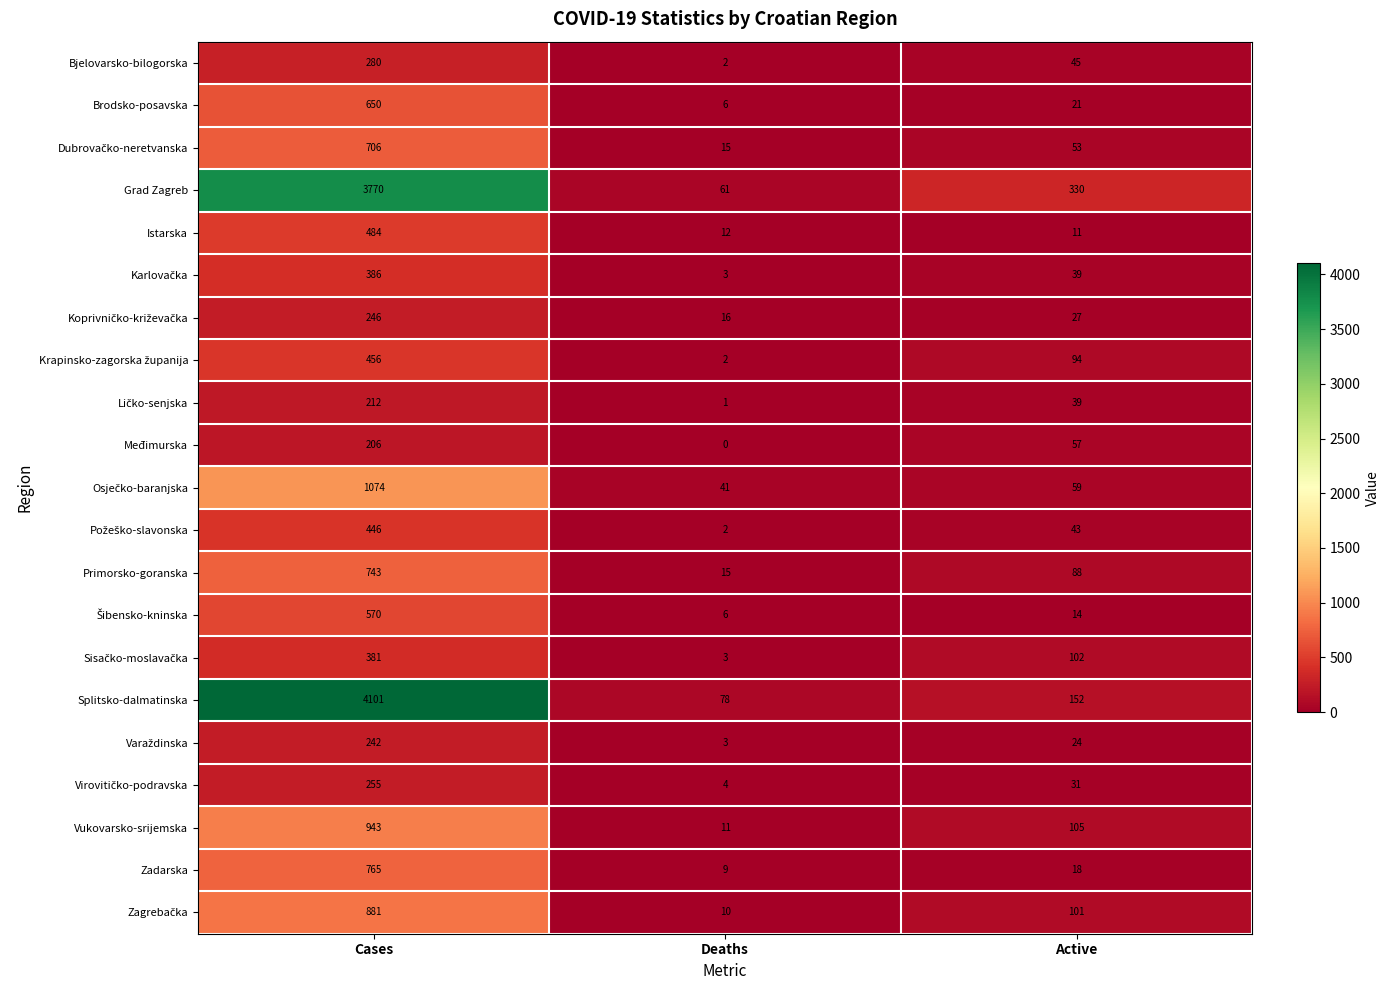

The Bjelovarsko-bilogorska series shows 461 at Cases. True or false?

False